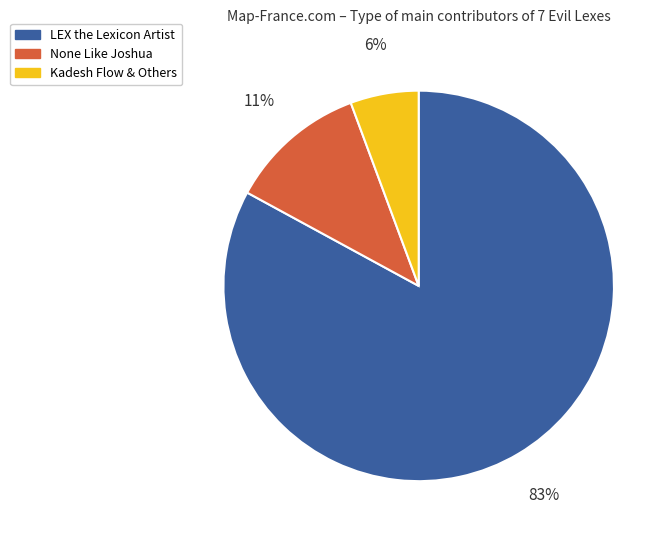

To the nearest percent, what percentage of the pie is None Like Joshua?

11%